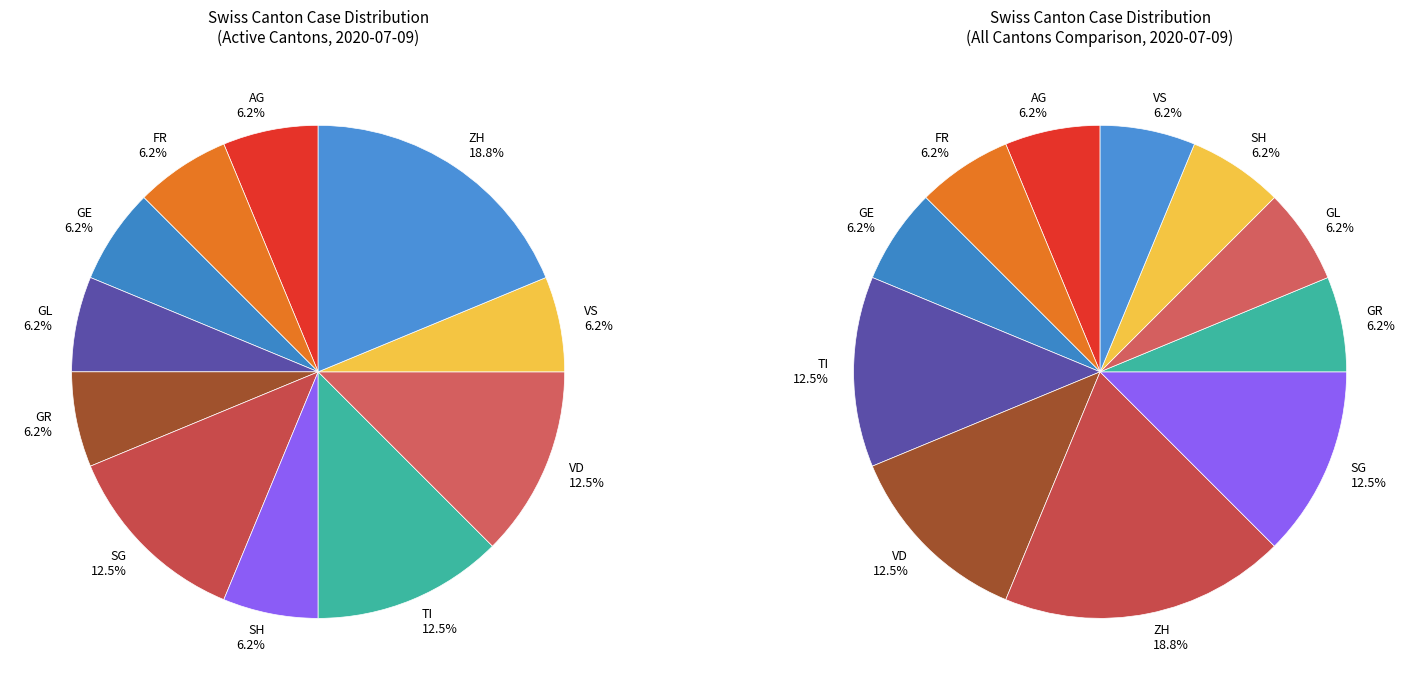

The GR slice represents 21% of the pie. True or false?

False